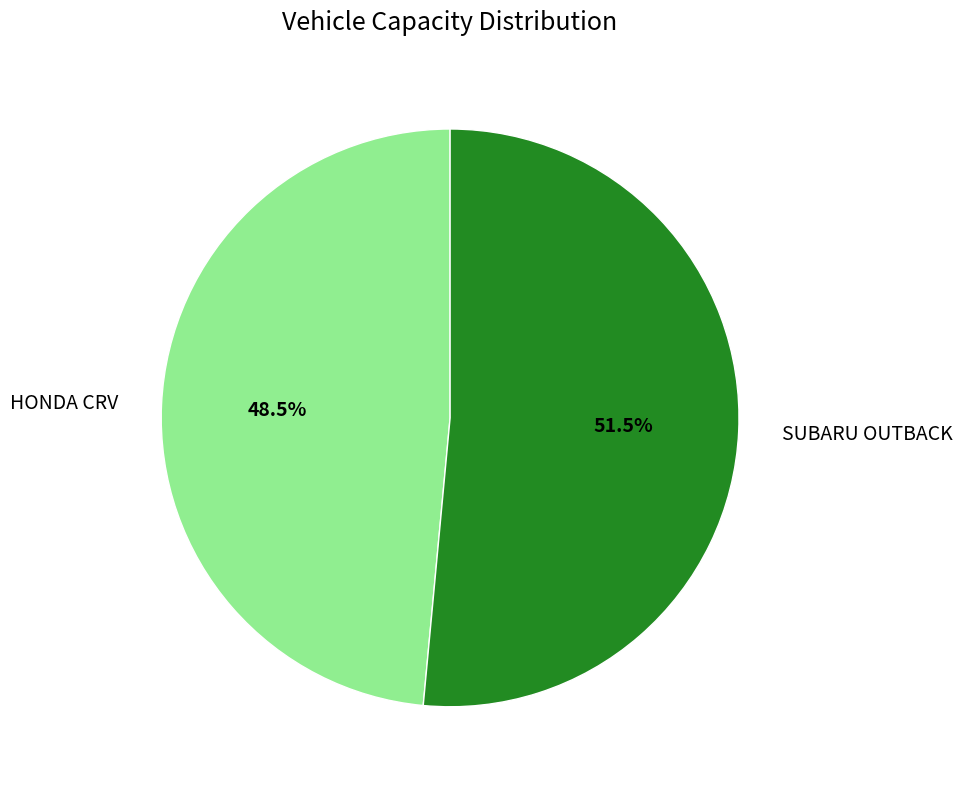

Which category has the smallest portion of the pie?

HONDA CRV